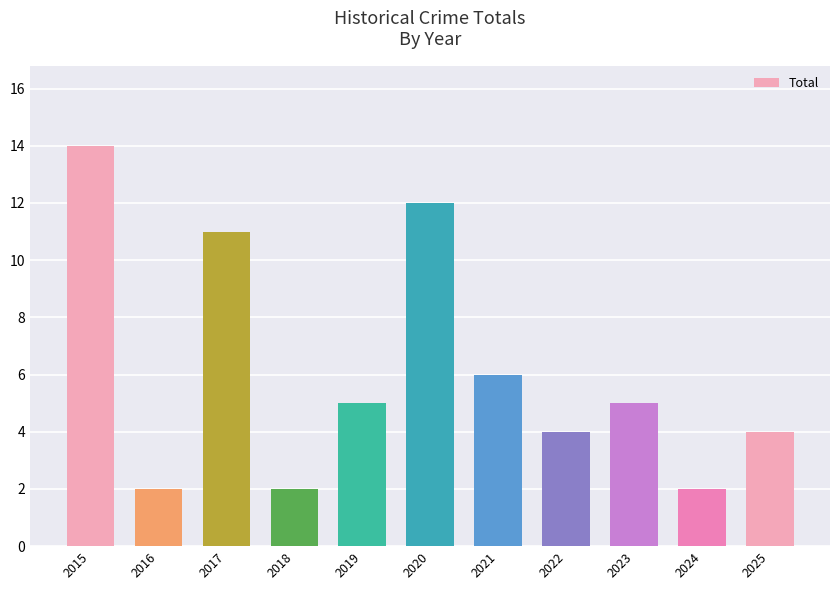

At which category does the chart reach its peak across all series?

2015